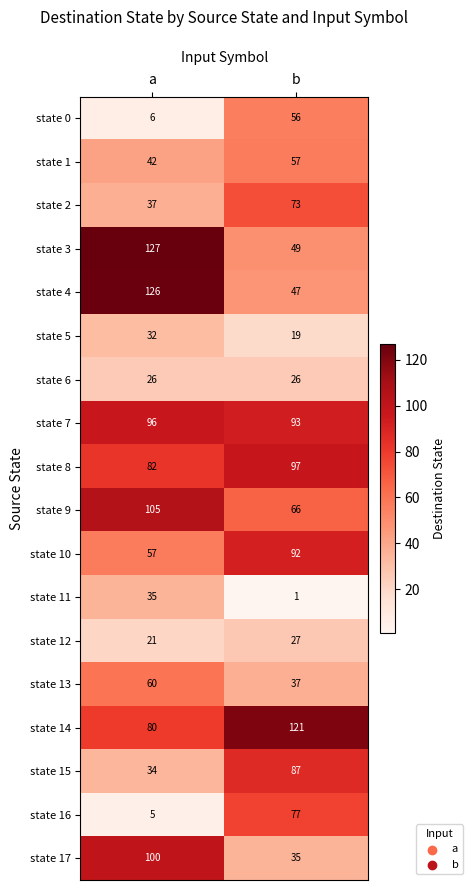

What is the difference between the highest and lowest values at a?

122